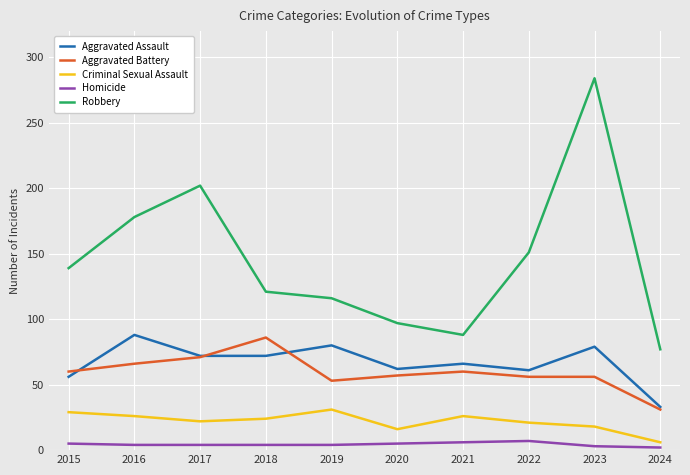

At how many categories does at least one series exceed 65?

10